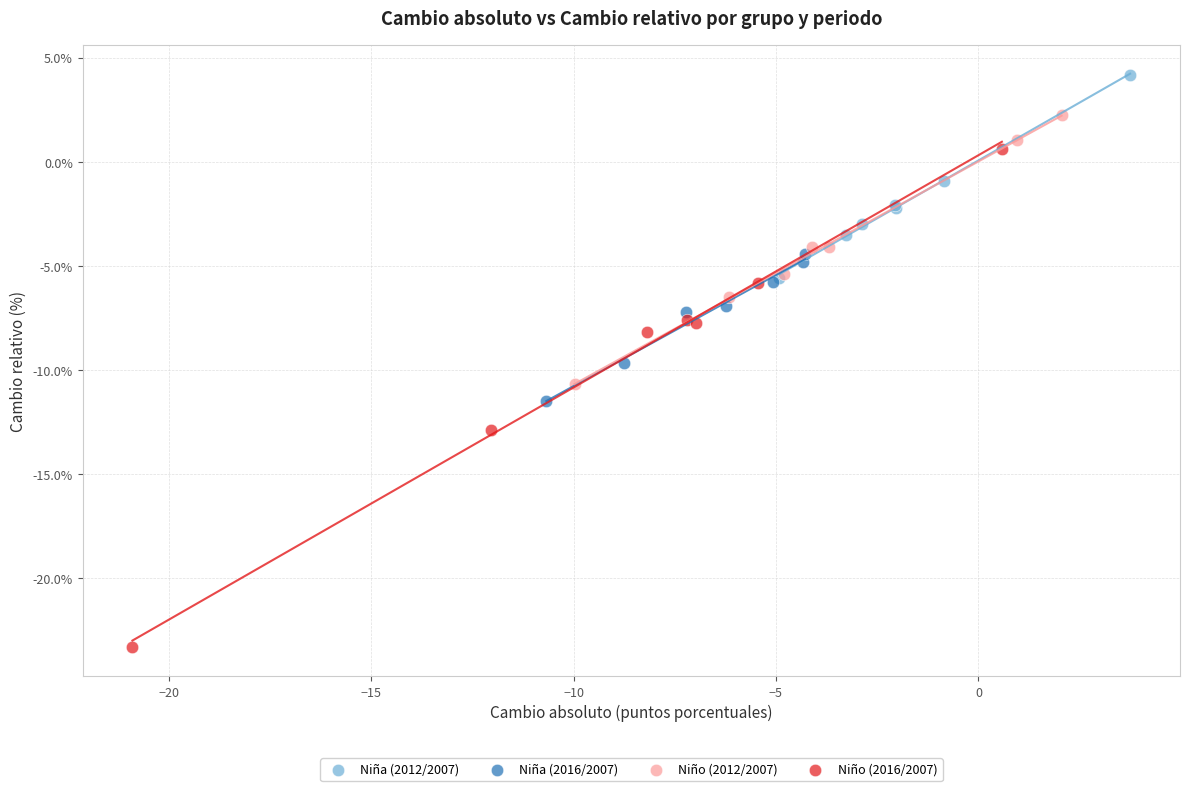

Which series contains the highest Y value?

Niña (2012/2007)